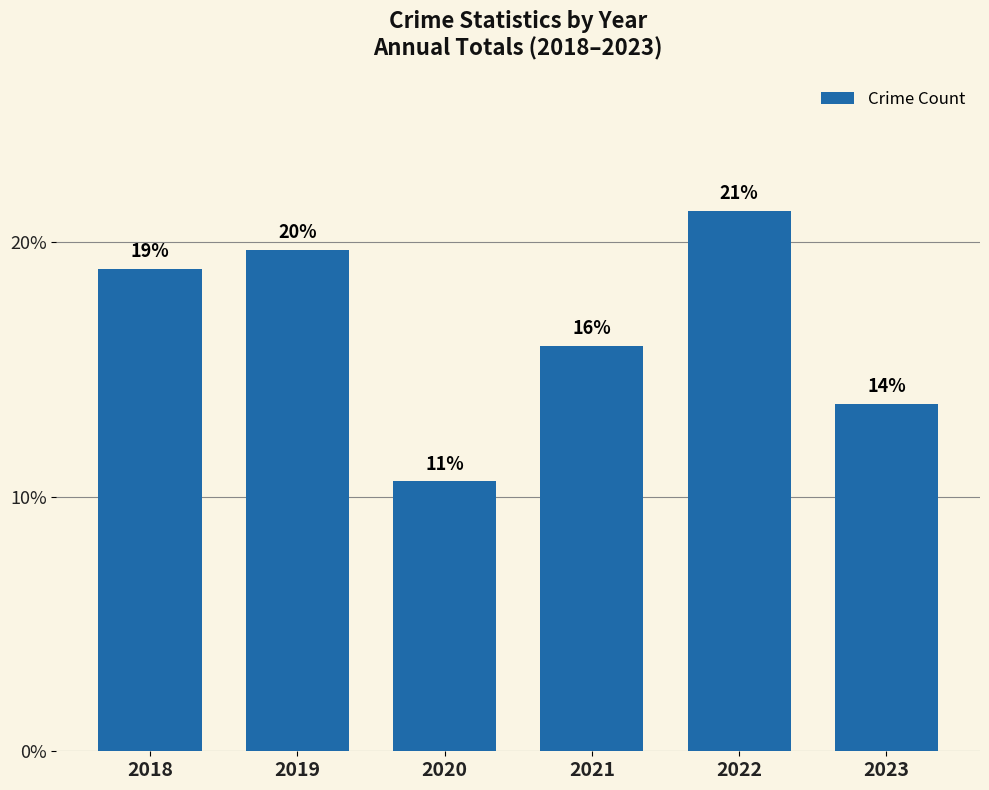

Approximately how many times larger is the value at 2023 compared to 2020?

1.3